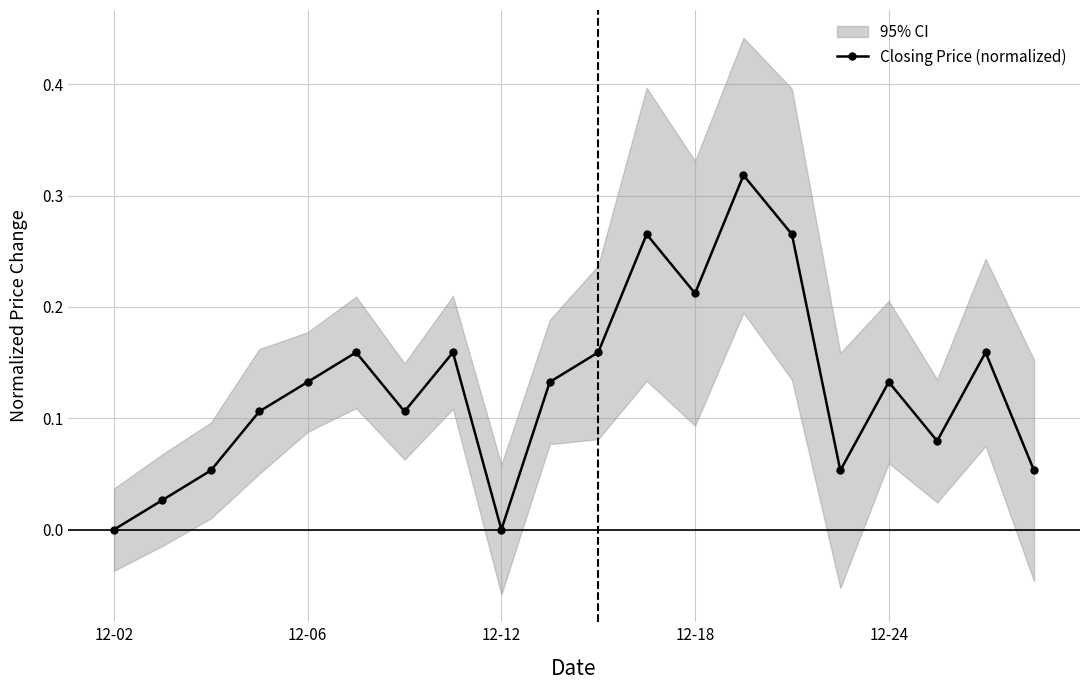

What is the greatest value displayed?

0.3